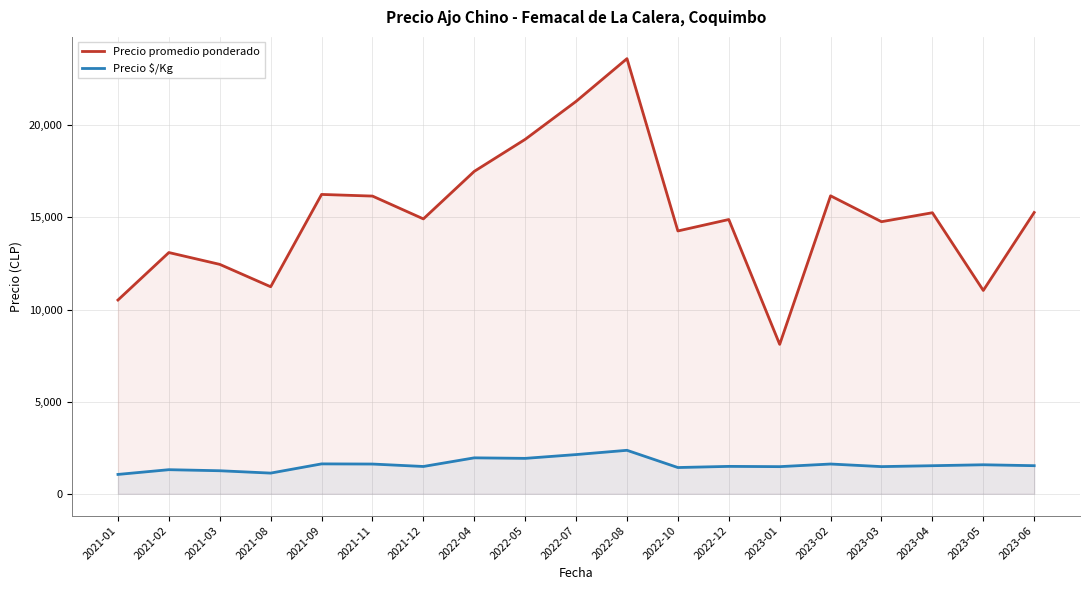

Rank the series by their maximum value, from lowest to highest.

Precio $/Kg, Precio promedio ponderado